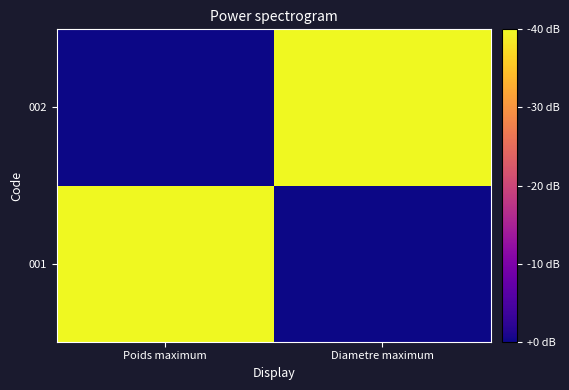

List the series in order of their peak value, highest first.

001, 002